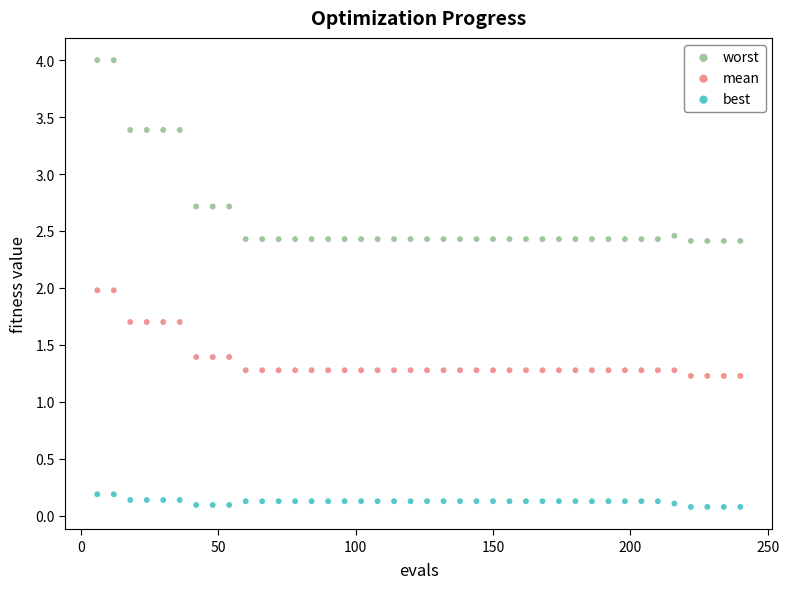

Which series has the largest Y range (max minus min)?

worst